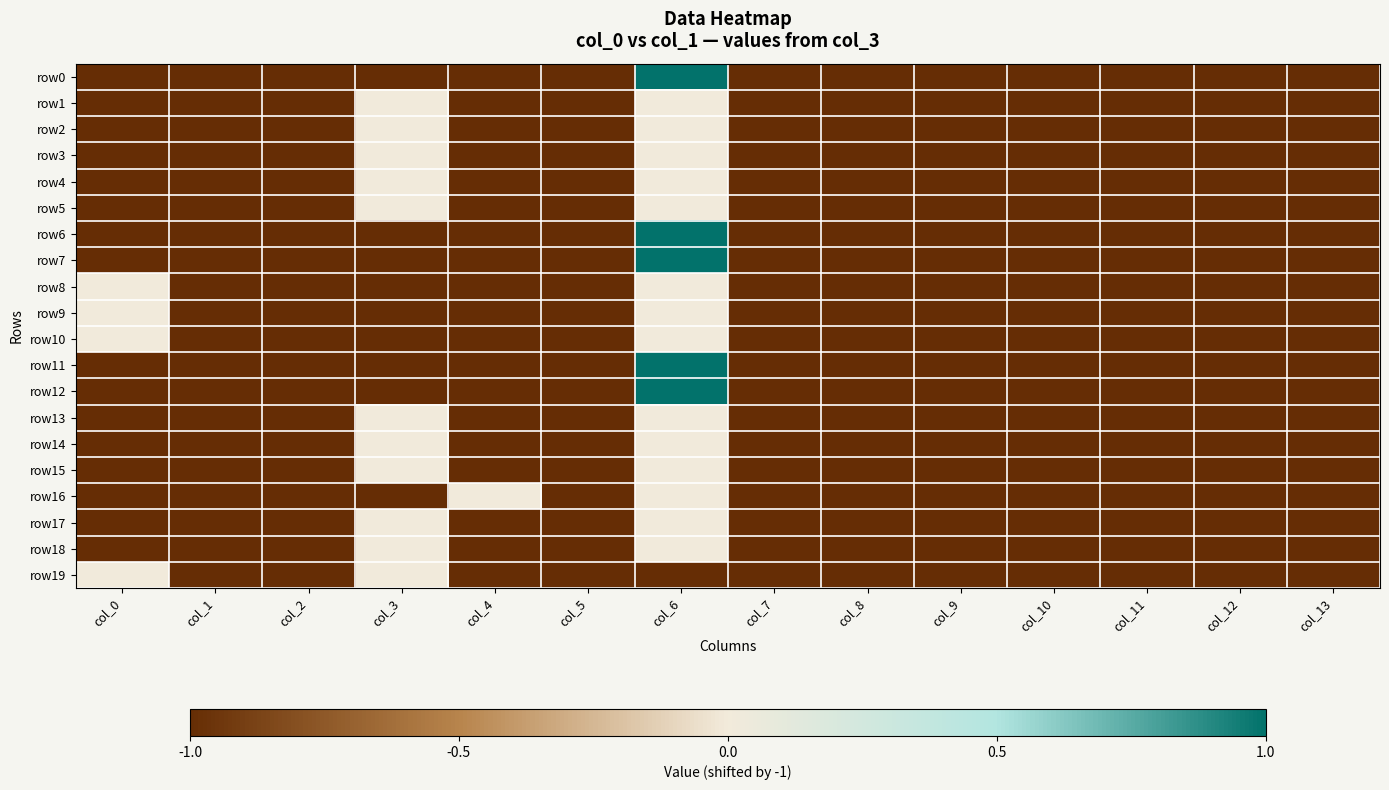

Reading right to left, transcribe all the data shown in this chart.

row0: col_13=-1	col_12=-1	col_11=-1	col_10=-1	col_9=-1	col_8=-1	col_7=-1	col_6=1	col_5=-1	col_4=-1	col_3=-1	col_2=-1	col_1=-1	col_0=-1
row1: col_13=-1	col_12=-1	col_11=-1	col_10=-1	col_9=-1	col_8=-1	col_7=-1	col_6=0	col_5=-1	col_4=-1	col_3=0	col_2=-1	col_1=-1	col_0=-1
row2: col_13=-1	col_12=-1	col_11=-1	col_10=-1	col_9=-1	col_8=-1	col_7=-1	col_6=0	col_5=-1	col_4=-1	col_3=0	col_2=-1	col_1=-1	col_0=-1
row3: col_13=-1	col_12=-1	col_11=-1	col_10=-1	col_9=-1	col_8=-1	col_7=-1	col_6=0	col_5=-1	col_4=-1	col_3=0	col_2=-1	col_1=-1	col_0=-1
row4: col_13=-1	col_12=-1	col_11=-1	col_10=-1	col_9=-1	col_8=-1	col_7=-1	col_6=0	col_5=-1	col_4=-1	col_3=0	col_2=-1	col_1=-1	col_0=-1
row5: col_13=-1	col_12=-1	col_11=-1	col_10=-1	col_9=-1	col_8=-1	col_7=-1	col_6=0	col_5=-1	col_4=-1	col_3=0	col_2=-1	col_1=-1	col_0=-1
row6: col_13=-1	col_12=-1	col_11=-1	col_10=-1	col_9=-1	col_8=-1	col_7=-1	col_6=1	col_5=-1	col_4=-1	col_3=-1	col_2=-1	col_1=-1	col_0=-1
row7: col_13=-1	col_12=-1	col_11=-1	col_10=-1	col_9=-1	col_8=-1	col_7=-1	col_6=1	col_5=-1	col_4=-1	col_3=-1	col_2=-1	col_1=-1	col_0=-1
row8: col_13=-1	col_12=-1	col_11=-1	col_10=-1	col_9=-1	col_8=-1	col_7=-1	col_6=0	col_5=-1	col_4=-1	col_3=-1	col_2=-1	col_1=-1	col_0=0
row9: col_13=-1	col_12=-1	col_11=-1	col_10=-1	col_9=-1	col_8=-1	col_7=-1	col_6=0	col_5=-1	col_4=-1	col_3=-1	col_2=-1	col_1=-1	col_0=0
row10: col_13=-1	col_12=-1	col_11=-1	col_10=-1	col_9=-1	col_8=-1	col_7=-1	col_6=0	col_5=-1	col_4=-1	col_3=-1	col_2=-1	col_1=-1	col_0=0
row11: col_13=-1	col_12=-1	col_11=-1	col_10=-1	col_9=-1	col_8=-1	col_7=-1	col_6=1	col_5=-1	col_4=-1	col_3=-1	col_2=-1	col_1=-1	col_0=-1
row12: col_13=-1	col_12=-1	col_11=-1	col_10=-1	col_9=-1	col_8=-1	col_7=-1	col_6=1	col_5=-1	col_4=-1	col_3=-1	col_2=-1	col_1=-1	col_0=-1
row13: col_13=-1	col_12=-1	col_11=-1	col_10=-1	col_9=-1	col_8=-1	col_7=-1	col_6=0	col_5=-1	col_4=-1	col_3=0	col_2=-1	col_1=-1	col_0=-1
row14: col_13=-1	col_12=-1	col_11=-1	col_10=-1	col_9=-1	col_8=-1	col_7=-1	col_6=0	col_5=-1	col_4=-1	col_3=0	col_2=-1	col_1=-1	col_0=-1
row15: col_13=-1	col_12=-1	col_11=-1	col_10=-1	col_9=-1	col_8=-1	col_7=-1	col_6=0	col_5=-1	col_4=-1	col_3=0	col_2=-1	col_1=-1	col_0=-1
row16: col_13=-1	col_12=-1	col_11=-1	col_10=-1	col_9=-1	col_8=-1	col_7=-1	col_6=0	col_5=-1	col_4=0	col_3=-1	col_2=-1	col_1=-1	col_0=-1
row17: col_13=-1	col_12=-1	col_11=-1	col_10=-1	col_9=-1	col_8=-1	col_7=-1	col_6=0	col_5=-1	col_4=-1	col_3=0	col_2=-1	col_1=-1	col_0=-1
row18: col_13=-1	col_12=-1	col_11=-1	col_10=-1	col_9=-1	col_8=-1	col_7=-1	col_6=0	col_5=-1	col_4=-1	col_3=0	col_2=-1	col_1=-1	col_0=-1
row19: col_13=-1	col_12=-1	col_11=-1	col_10=-1	col_9=-1	col_8=-1	col_7=-1	col_6=-1	col_5=-1	col_4=-1	col_3=0	col_2=-1	col_1=-1	col_0=0